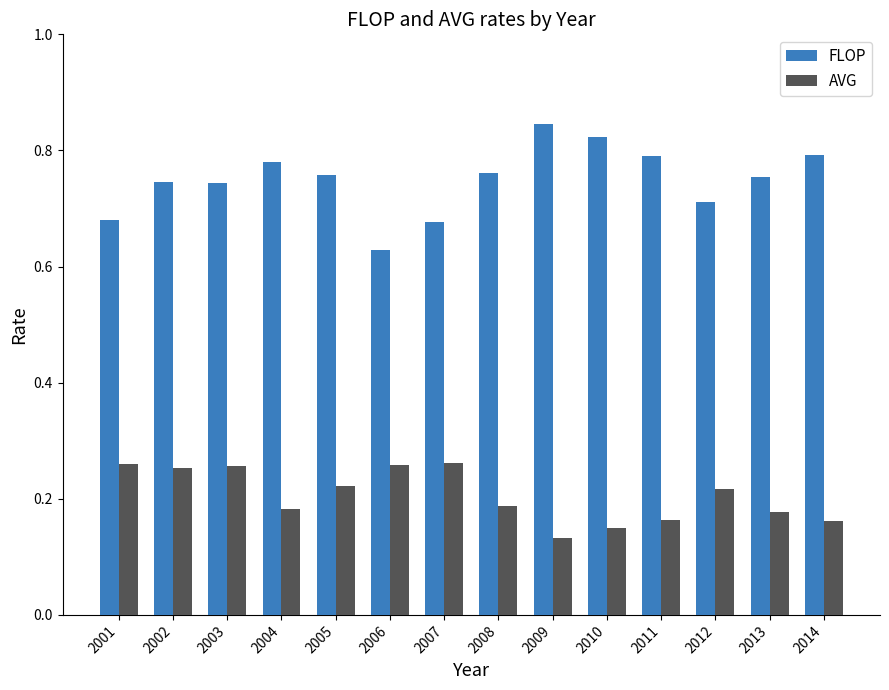

Which series has the largest range (max minus min)?

FLOP